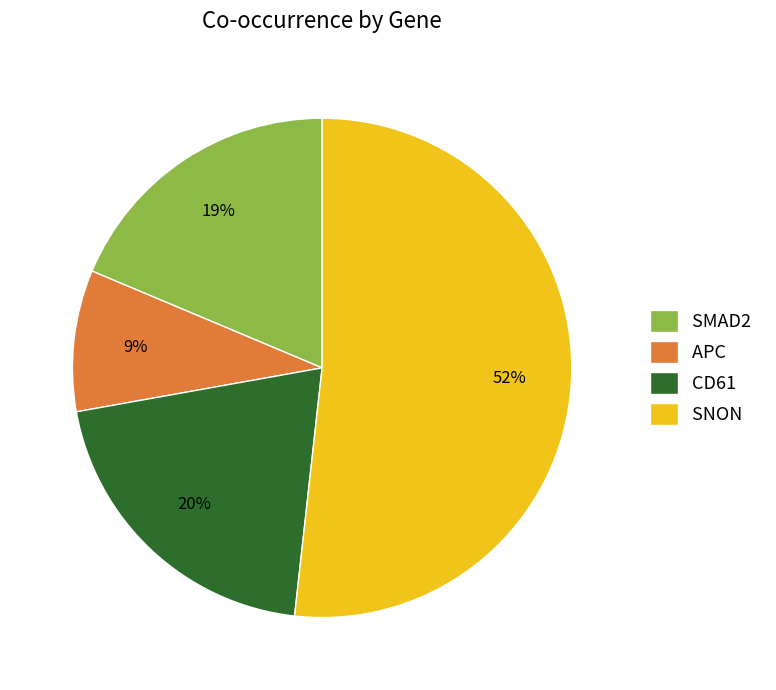

What is the majority slice?

SNON